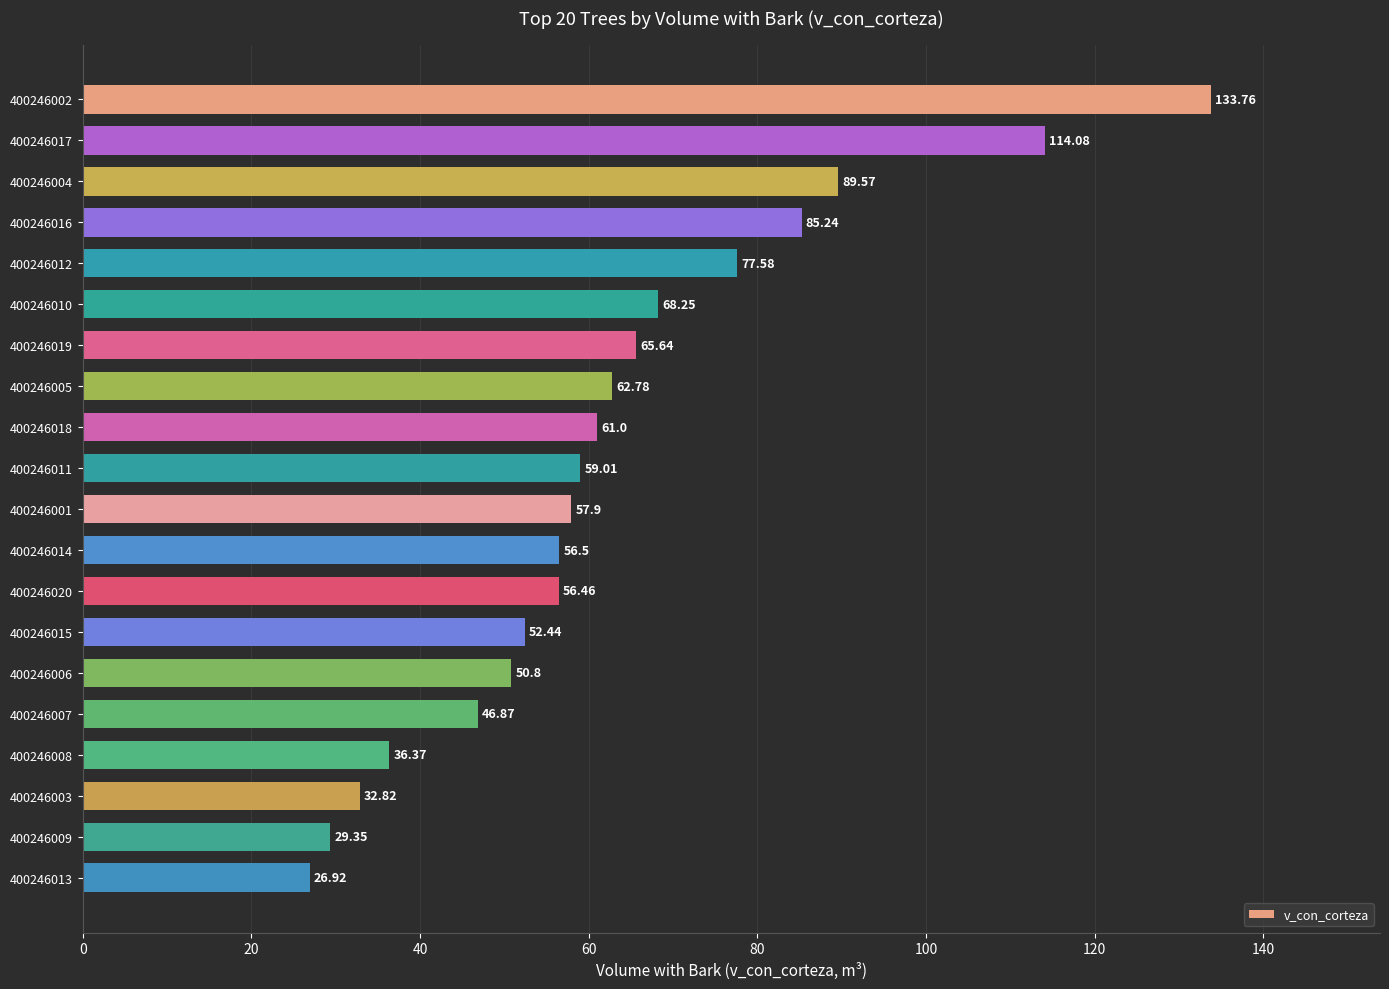

What is the maximum value shown in the chart?

133.8